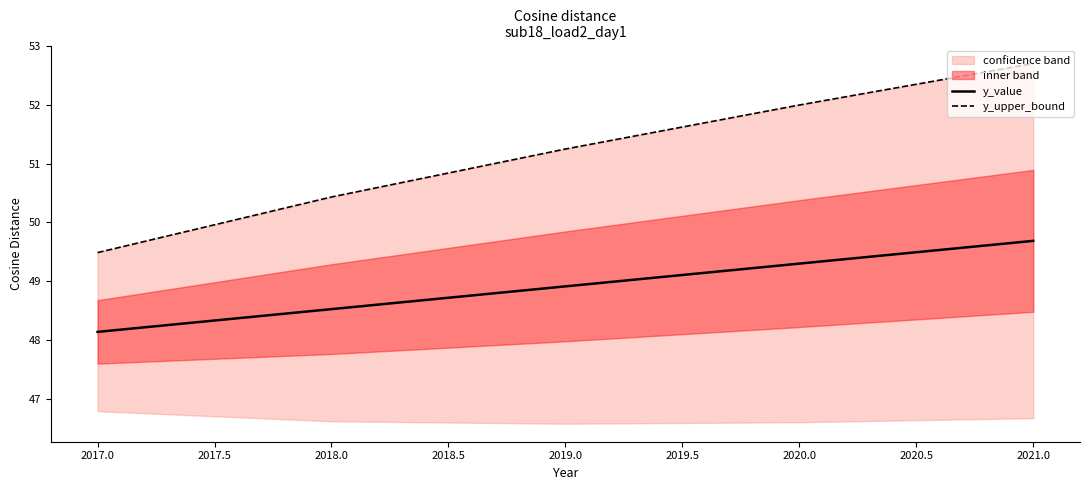

Rank the categories by y_value value from highest to lowest.

2021.0, 2020.0, 2019.0, 2018.0, 2017.0